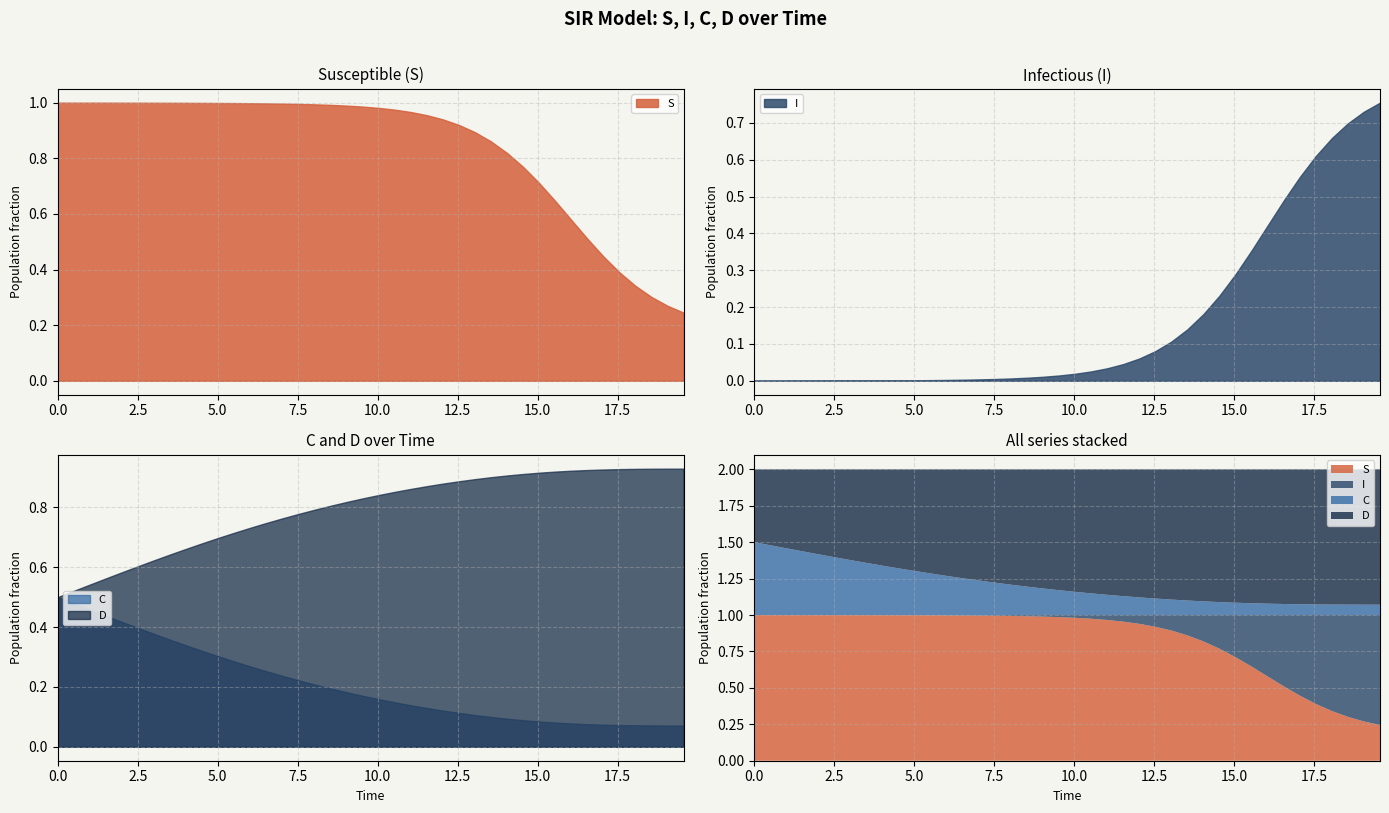

True or false: D and C cross at least once.

False